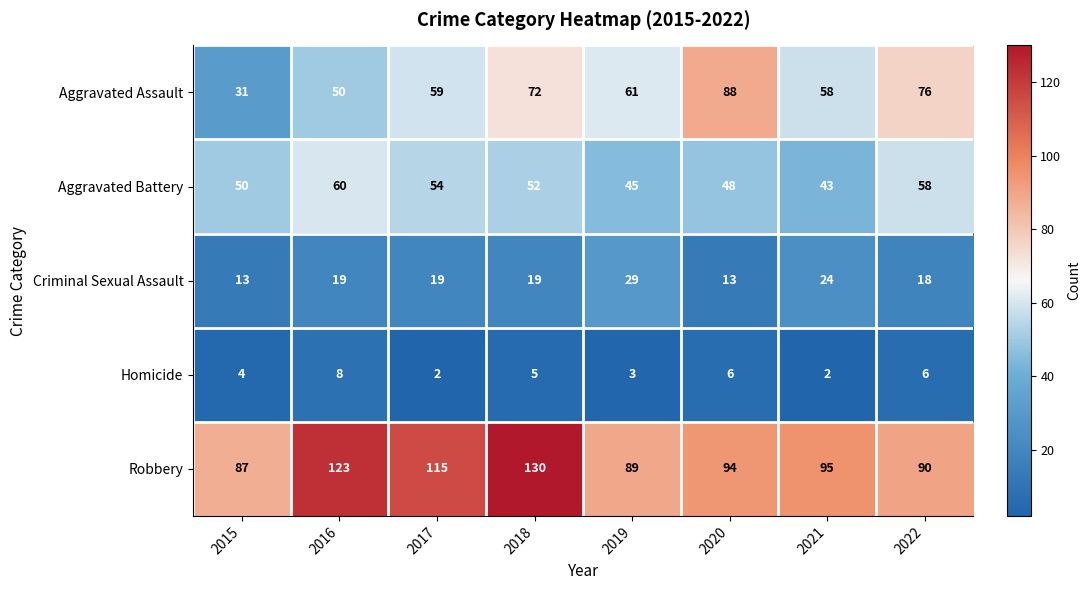

True or false: Homicide has a value of 5 at 2015.

False